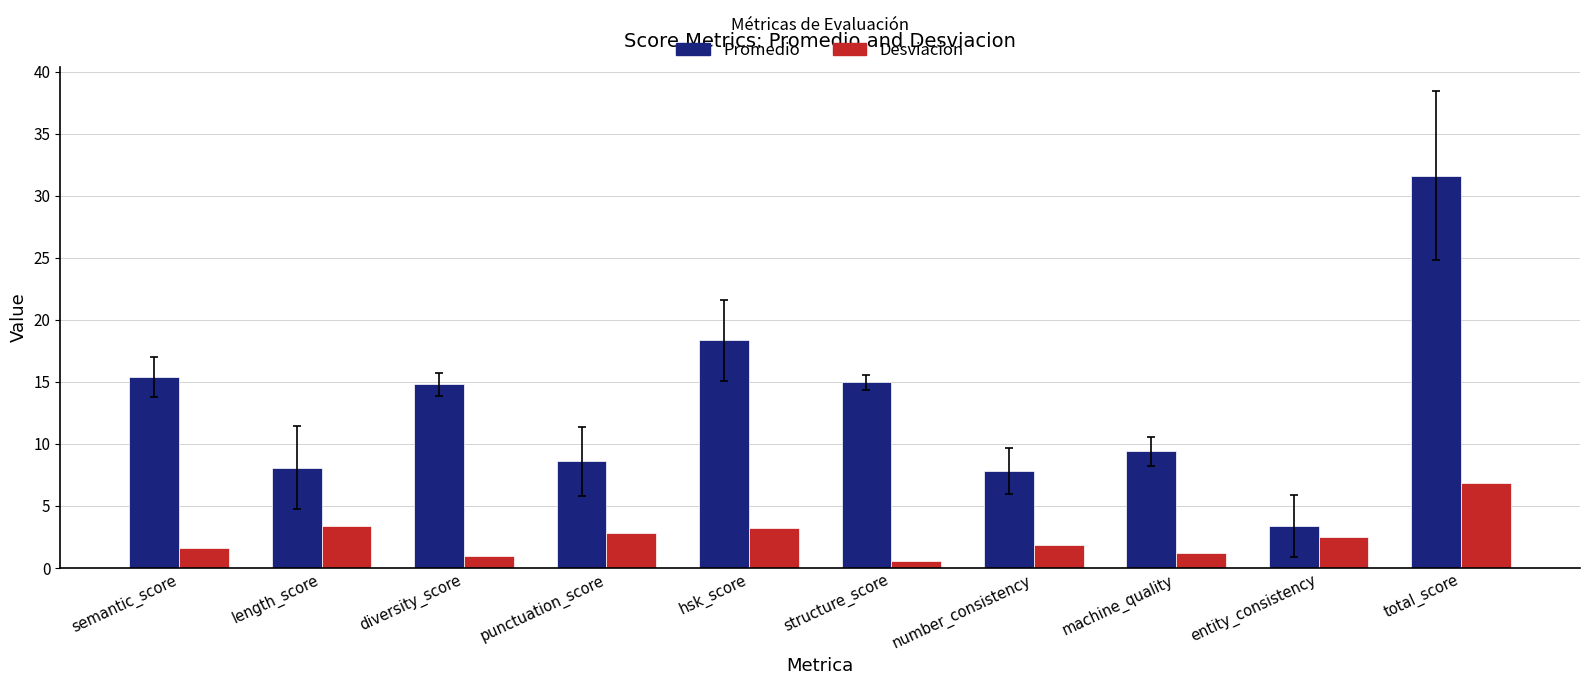

Are the bars horizontal?

No